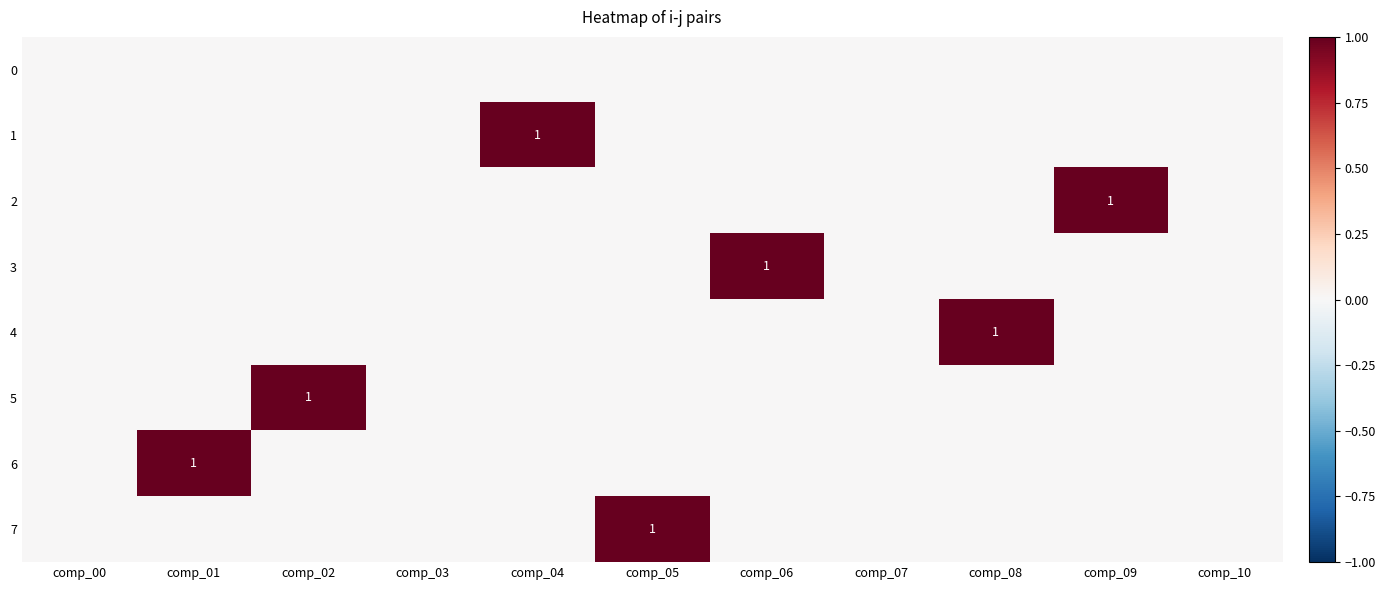

Which series has the widest spread of values?

1